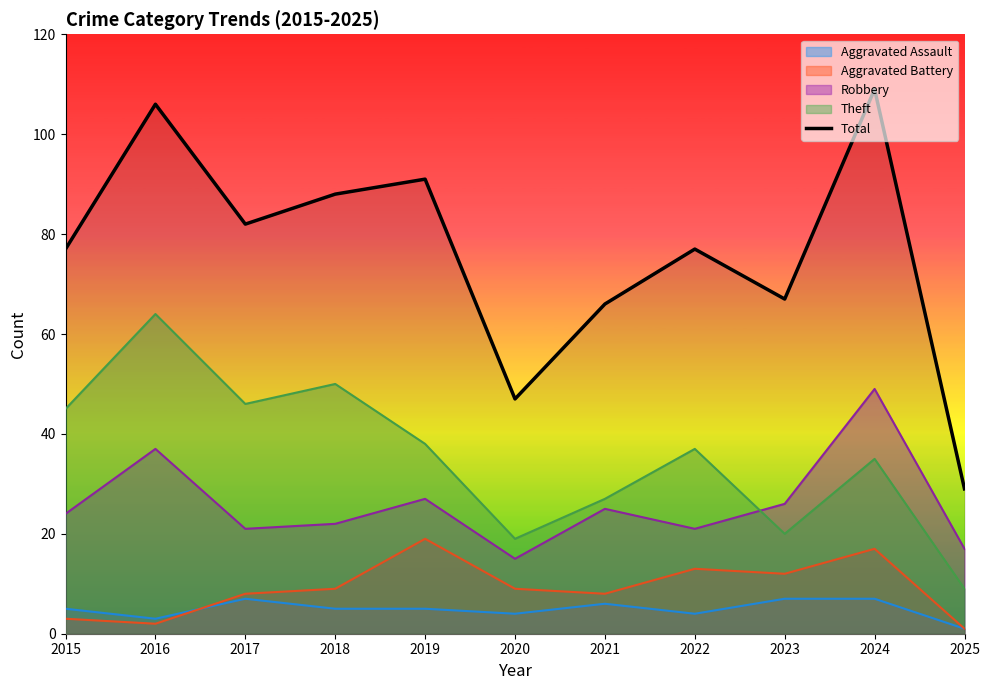

Rank the categories by value from lowest to highest.

2025, 2020, 2021, 2023, 2015, 2022, 2017, 2018, 2019, 2016, 2024